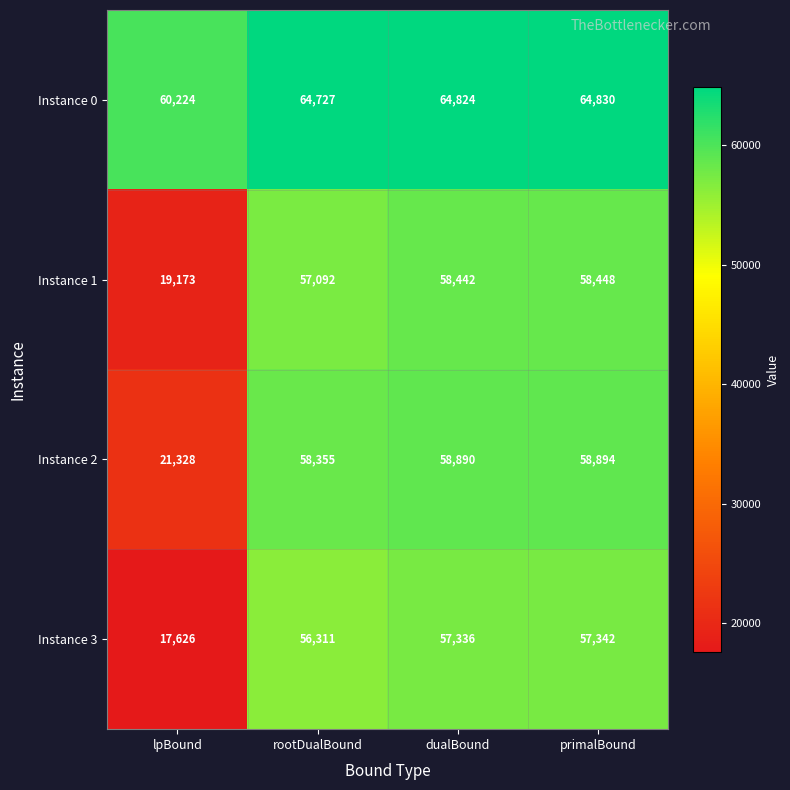

What is the spread (max minus min) of values at dualBound?

7488